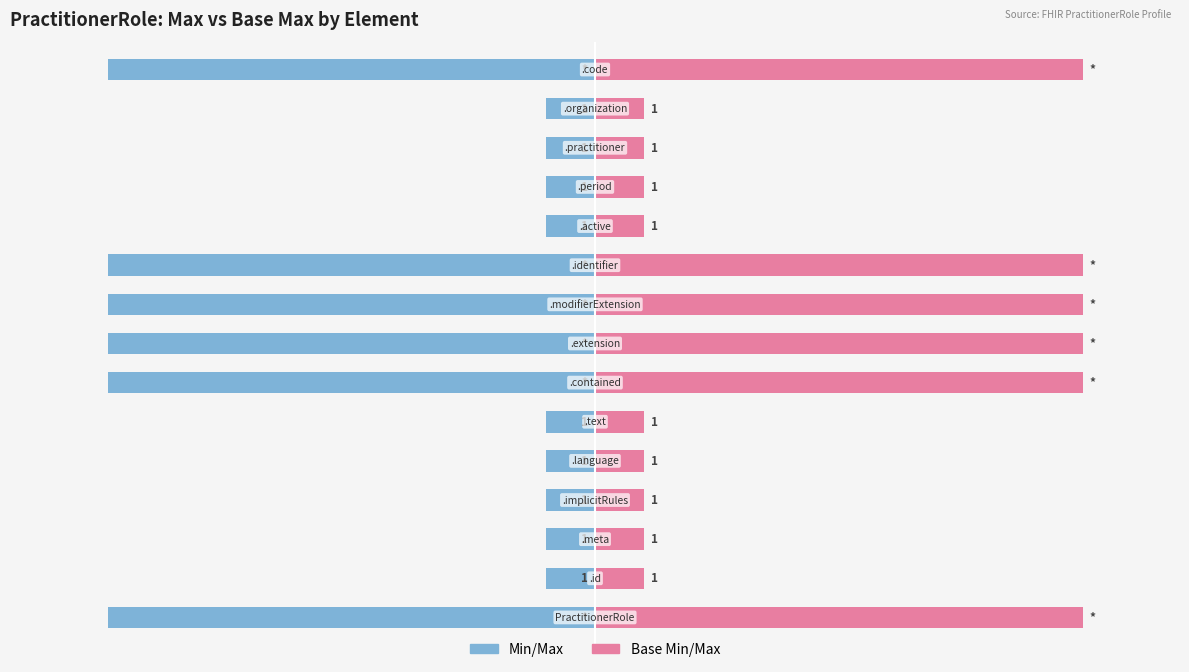

The value of Base Min at 10 is 1. True or false?

True